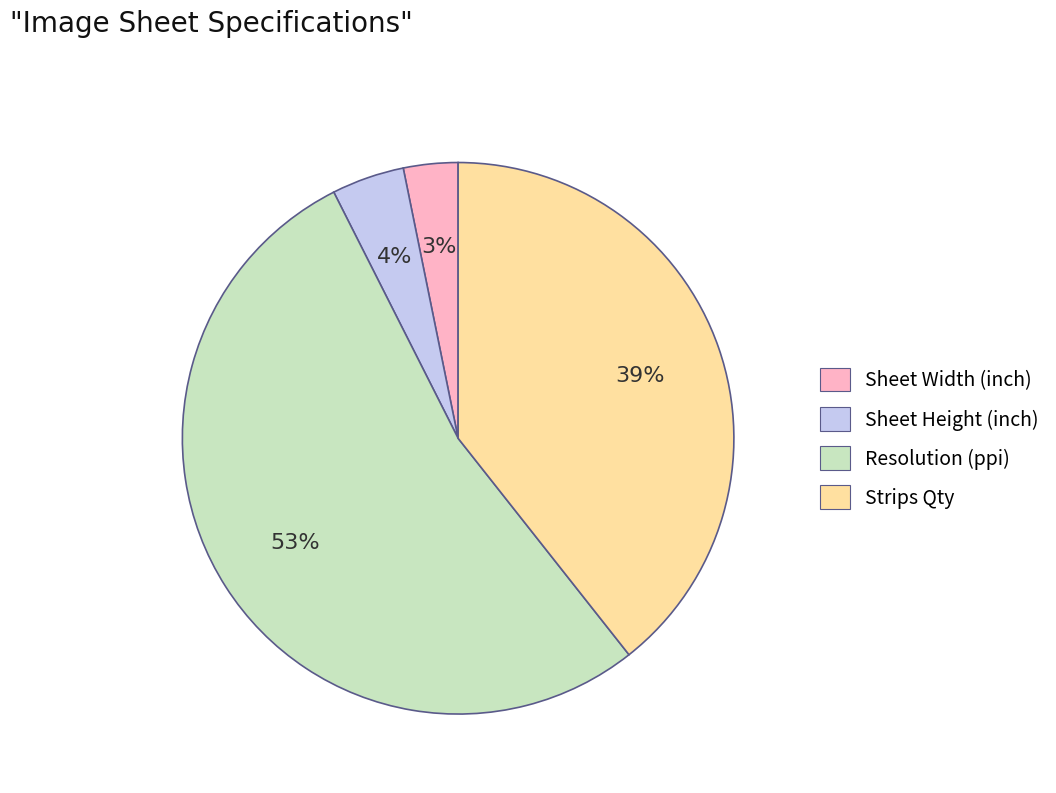

How many slices are in this pie chart?

4